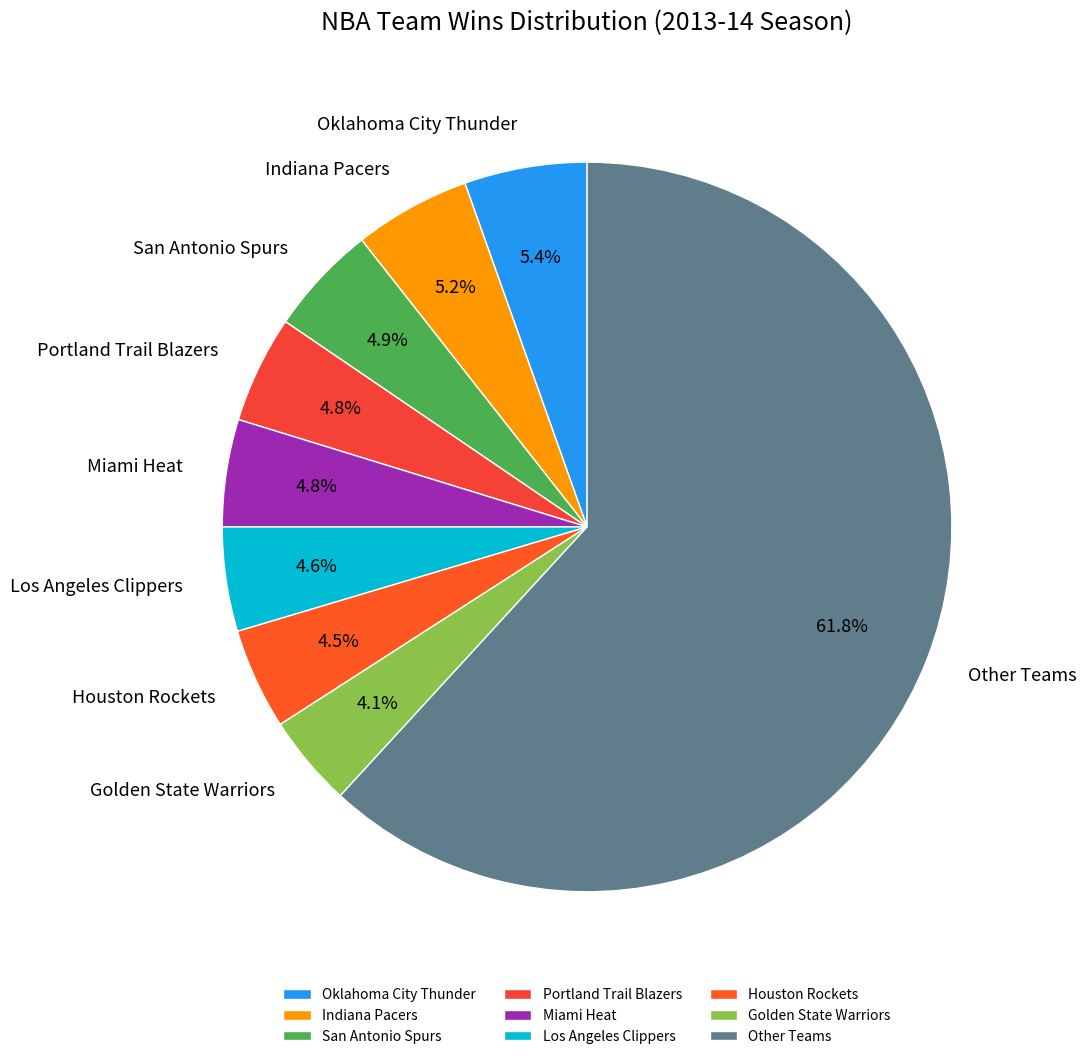

Which category has the biggest portion of the pie?

Other Teams